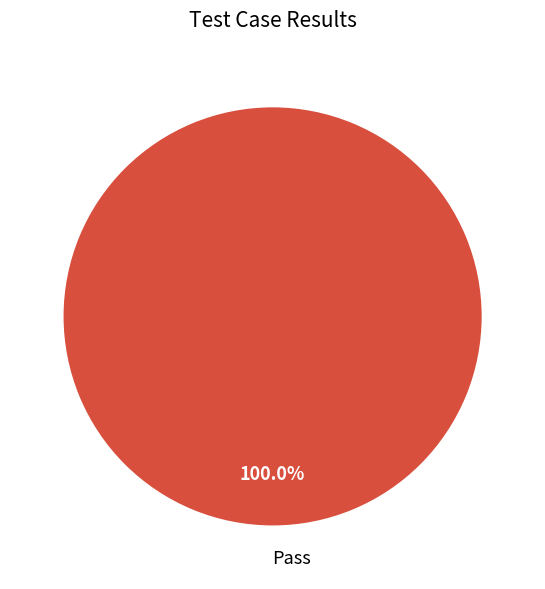

Rank the categories by value from lowest to highest.

Pass